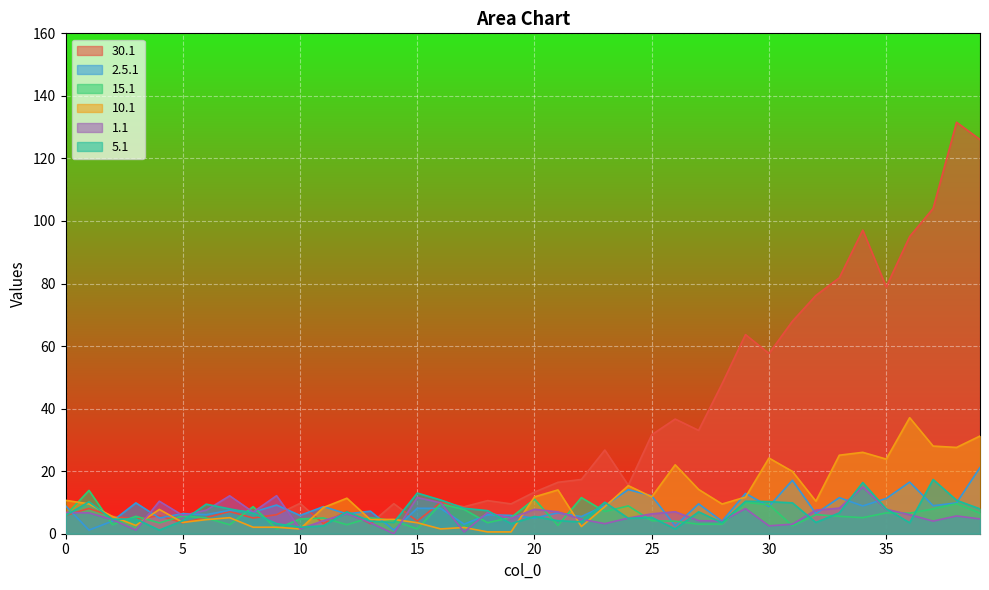

What is the total value across all series at 6?

37.8